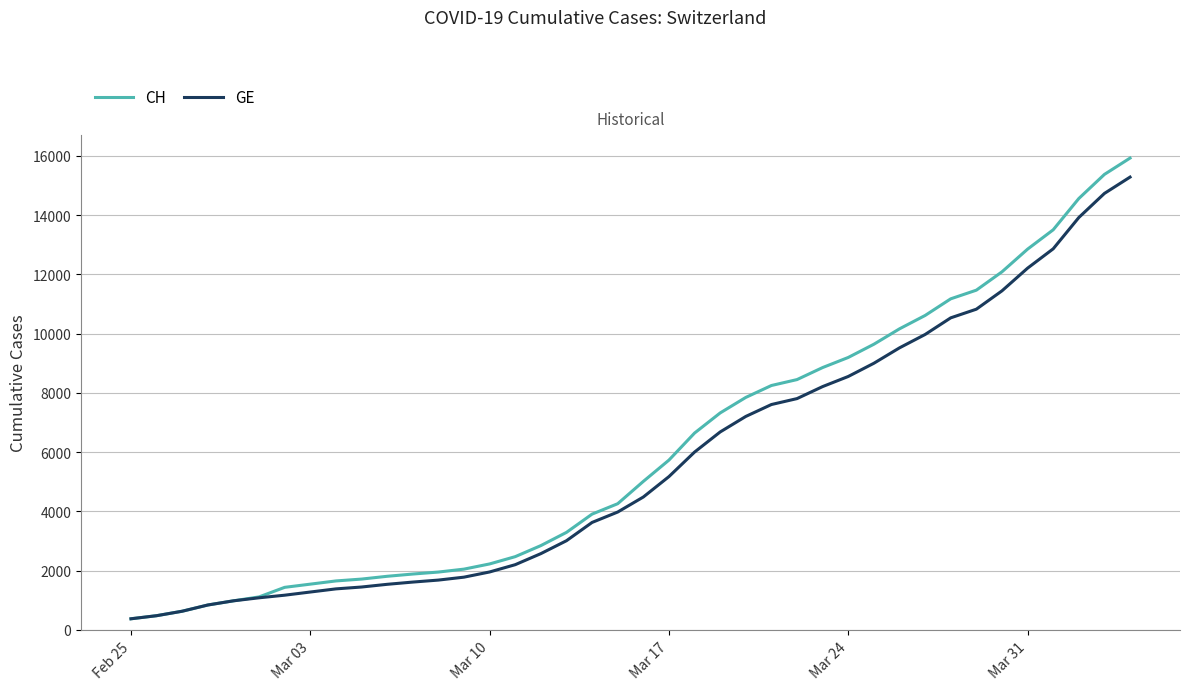

Which series has the widest spread of values?

CH